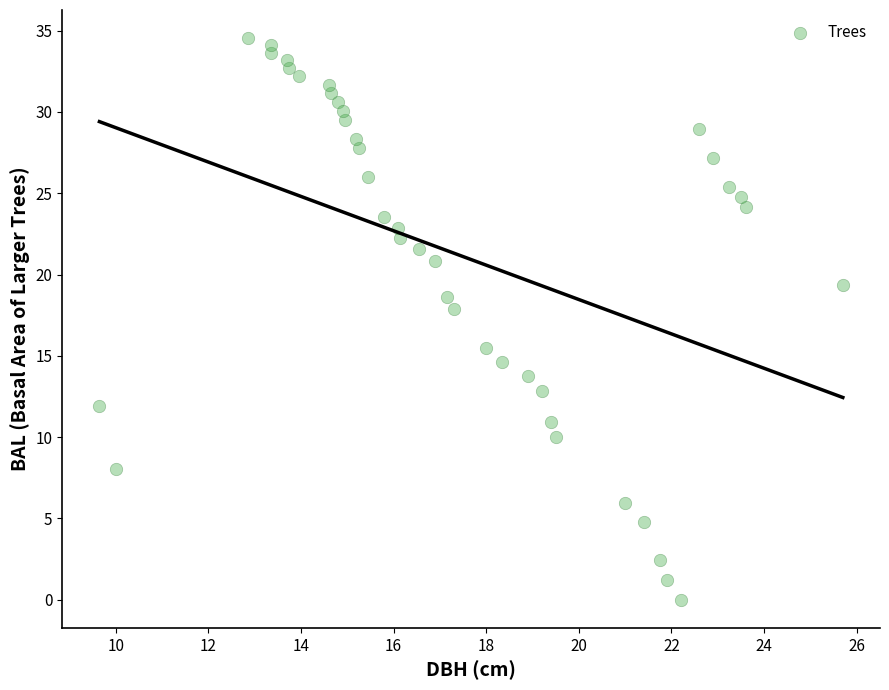

What Y value in the scatter plot is closest to 17?

17.9